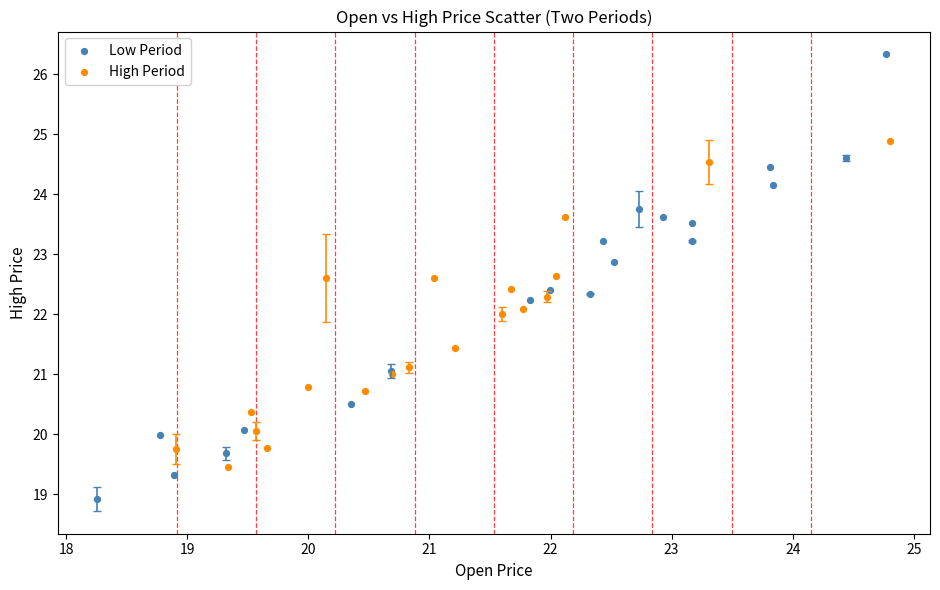

Which series has the widest spread of Y values?

Low Period